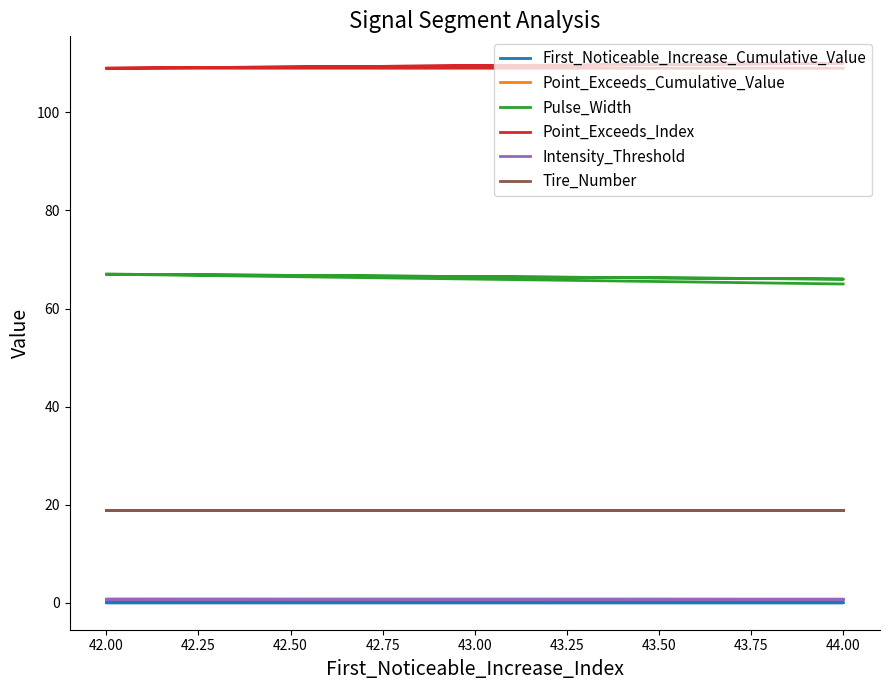

What is the difference between the highest and lowest values at 44.00?

110.0